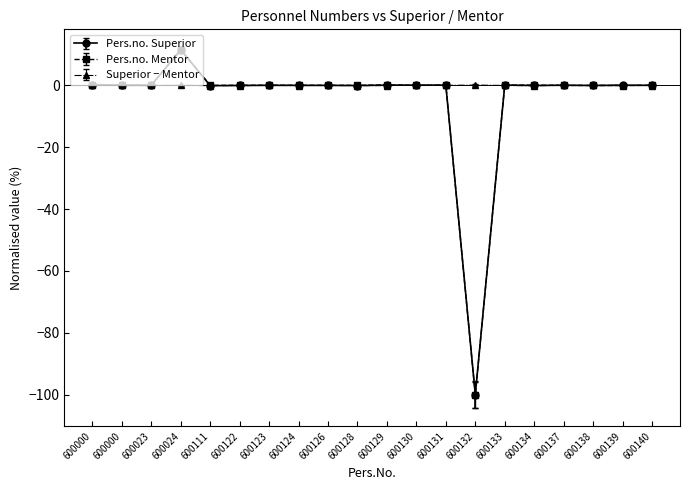

Is this an area chart (filled region under the line)?

No